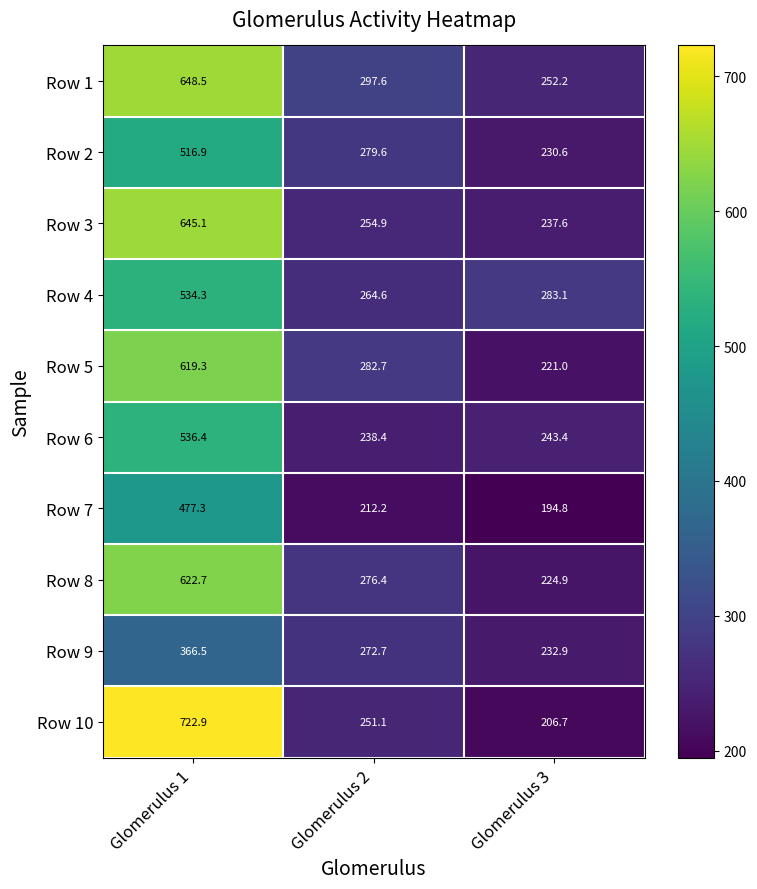

At which label does Row 4 reach its peak?

Glomerulus 1